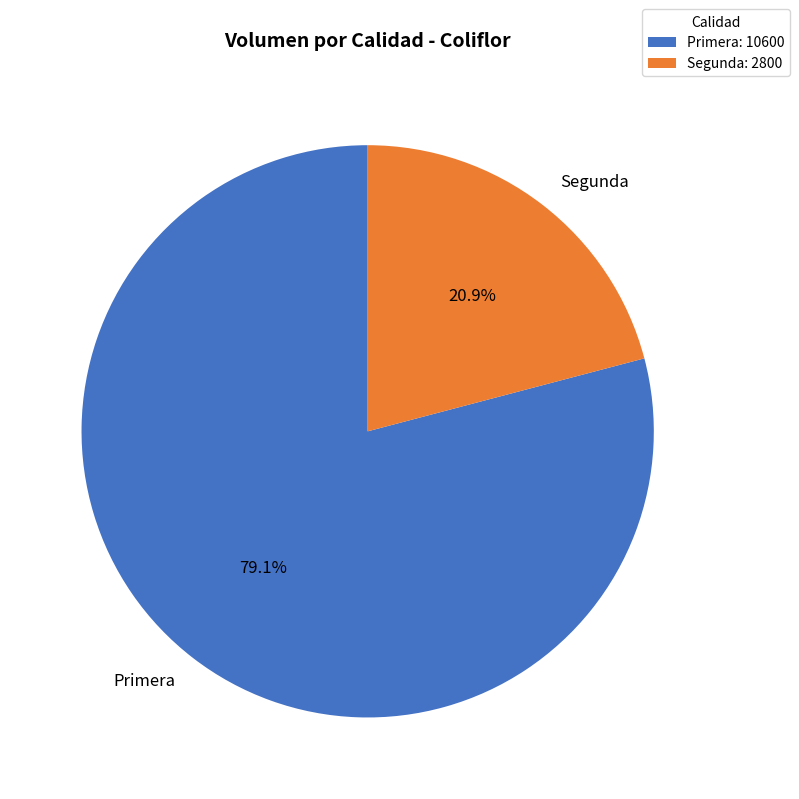

The Segunda slice represents 21% of the pie. True or false?

True